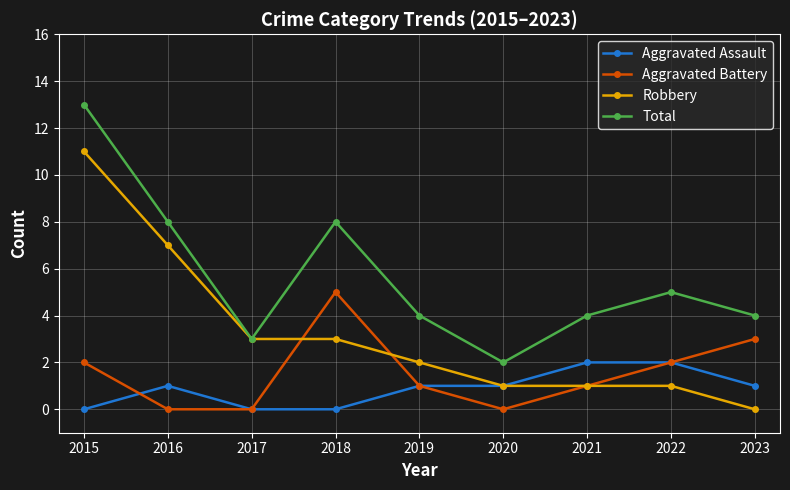

How many lines are shown in the chart?

4